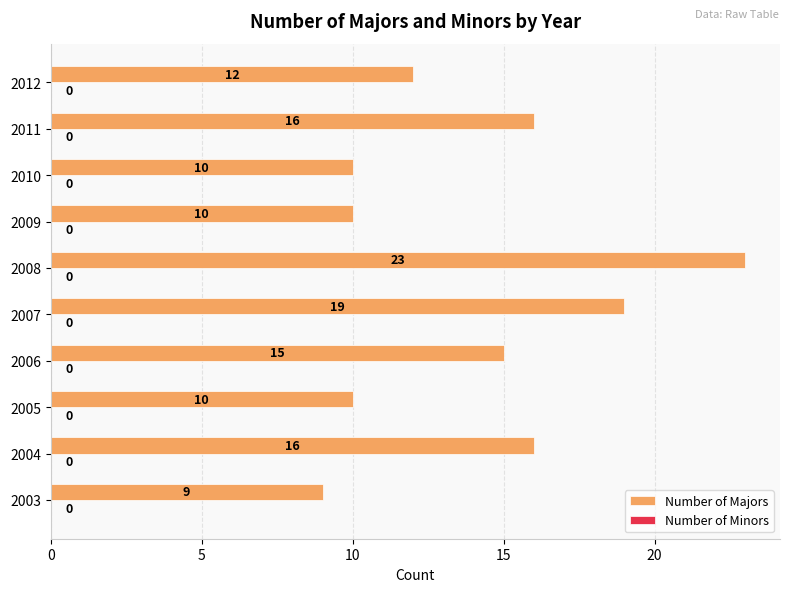

Reading bottom to top, transcribe all the data shown in this chart.

9	16	10	15	19	23	10	10	16	12